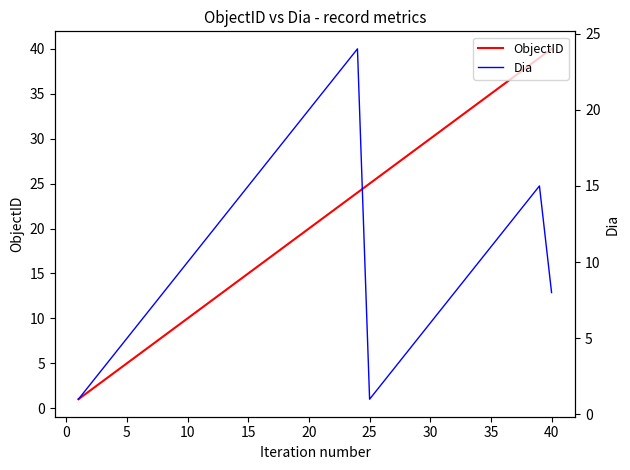

What is the minimum value for Dia?

1